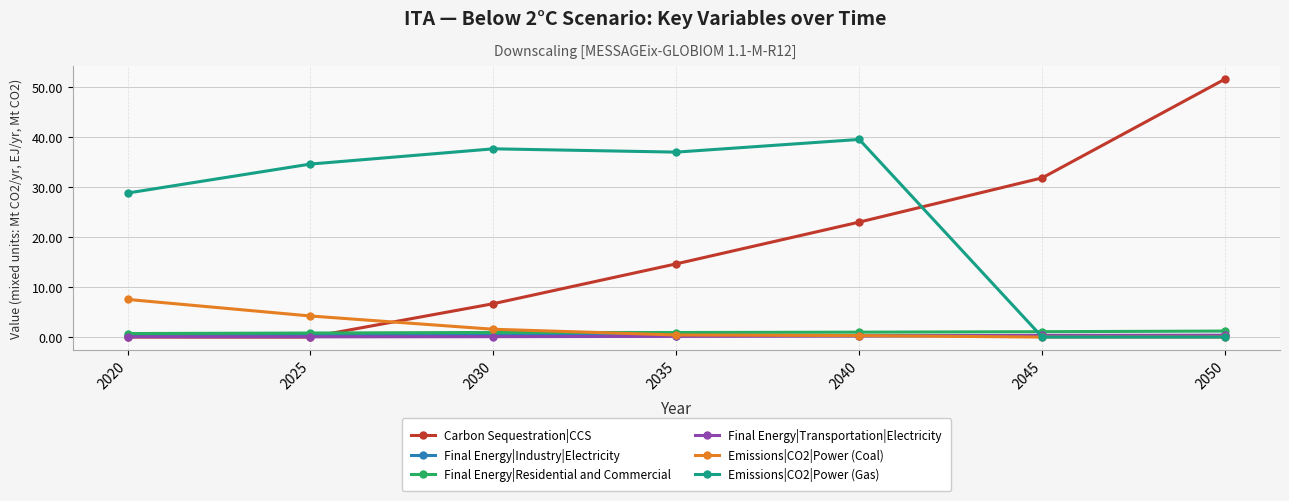

True or false: Final Energy|Transportation|Electricity and Final Energy|Residential and Commercial intersect in this chart.

False